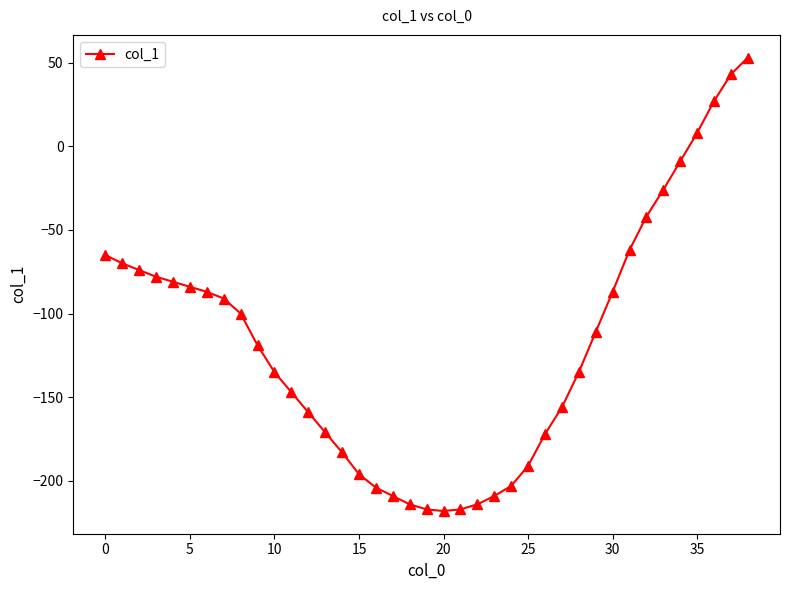

What is the sum of all values?

-4605